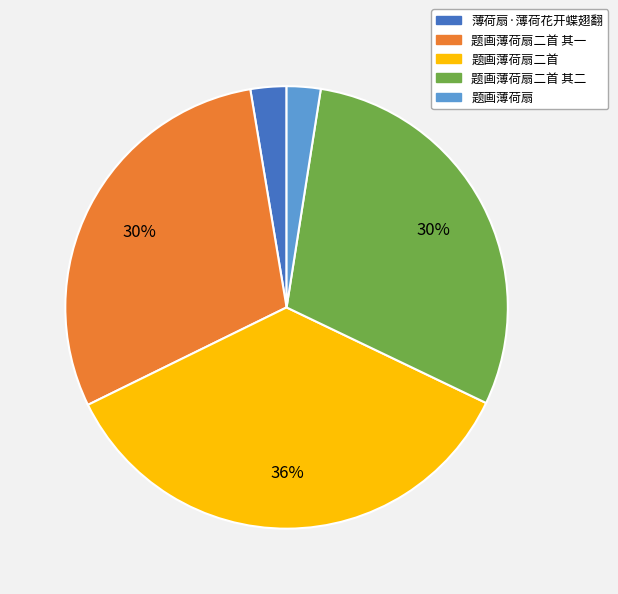

Is there a majority slice in this chart?

No